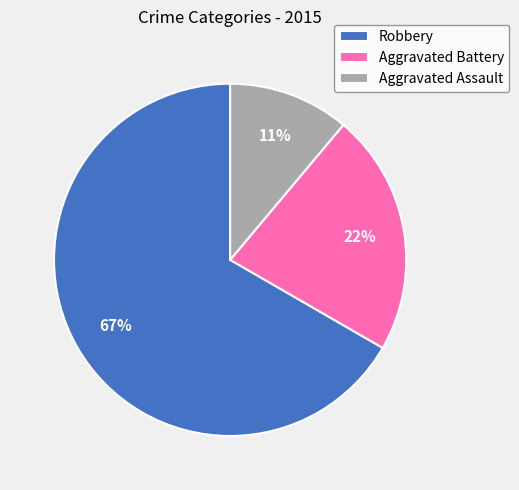

Which has a higher value, Aggravated Battery or Aggravated Assault?

Aggravated Battery